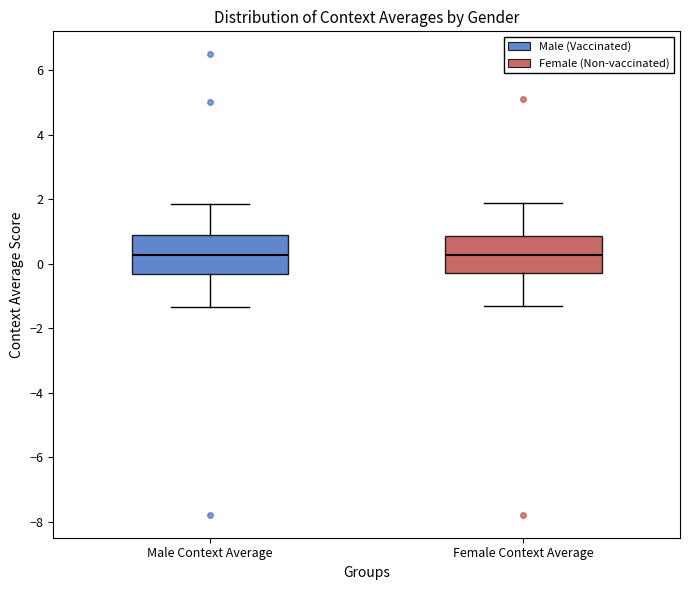

Reading left to right, read every box against the y-axis: the position of its median line, the range the box covers, and the ends of its whiskers. The values are not printed on the chart, so give them approximately, as read against the axis.

Male Context Average: median 0.2, box -0.4 to 0.8, whiskers -1.4 to 1.8
Female Context Average: median 0.2, box -0.2 to 0.8, whiskers -1.4 to 1.8